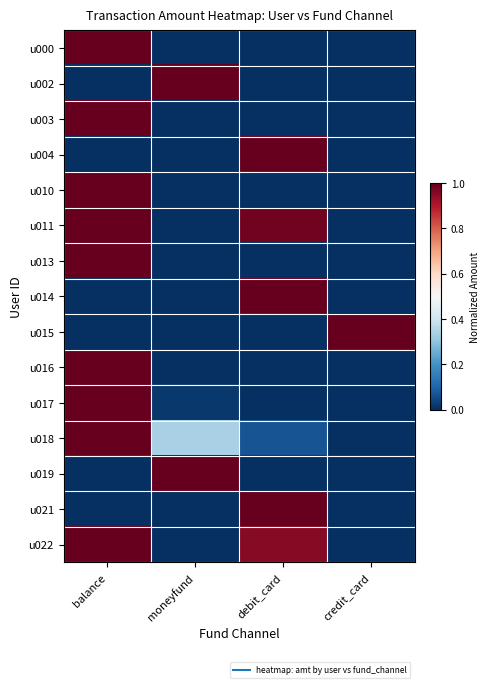

Reading right to left, list all the values displayed in this chart.

u000: credit_card=0.0	debit_card=0.0	moneyfund=0.0	balance=1.0
u002: credit_card=0.0	debit_card=0.0	moneyfund=1.0	balance=0.0
u003: credit_card=0.0	debit_card=0.0	moneyfund=0.0	balance=1.0
u004: credit_card=0.0	debit_card=1.0	moneyfund=0.0	balance=0.0
u010: credit_card=0.0	debit_card=0.0	moneyfund=0.0	balance=1.0
u011: credit_card=0.0	debit_card=1.0	moneyfund=0.0	balance=1.0
u013: credit_card=0.0	debit_card=0.0	moneyfund=0.0	balance=1.0
u014: credit_card=0.0	debit_card=1.0	moneyfund=0.0	balance=0.0
u015: credit_card=1.0	debit_card=0.0	moneyfund=0.0	balance=0.0
u016: credit_card=0.0	debit_card=0.0	moneyfund=0.0	balance=1.0
u017: credit_card=0.0	debit_card=0.0	moneyfund=0.0	balance=1.0
u018: credit_card=0.0	debit_card=0.1	moneyfund=0.3	balance=1.0
u019: credit_card=0.0	debit_card=0.0	moneyfund=1.0	balance=0.0
u021: credit_card=0.0	debit_card=1.0	moneyfund=0.0	balance=0.0
u022: credit_card=0.0	debit_card=1.0	moneyfund=0.0	balance=1.0